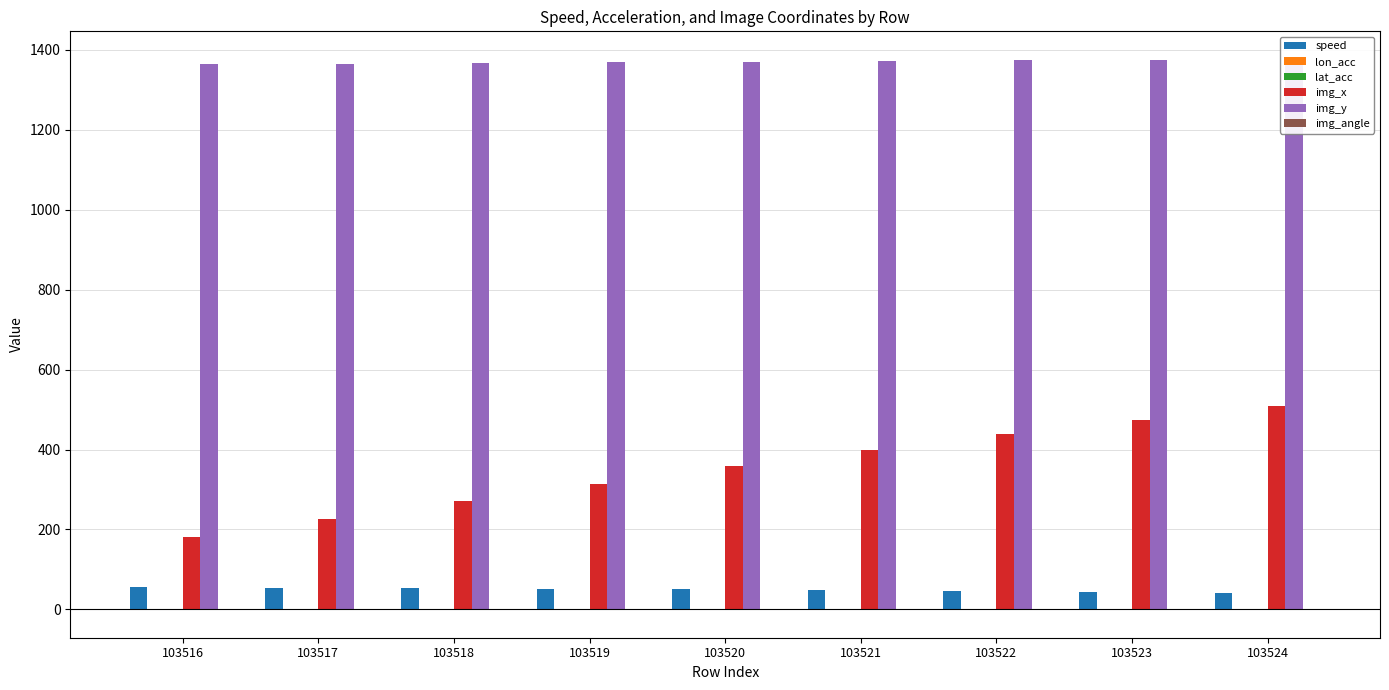

What is the maximum value shown in the chart?

1377.0